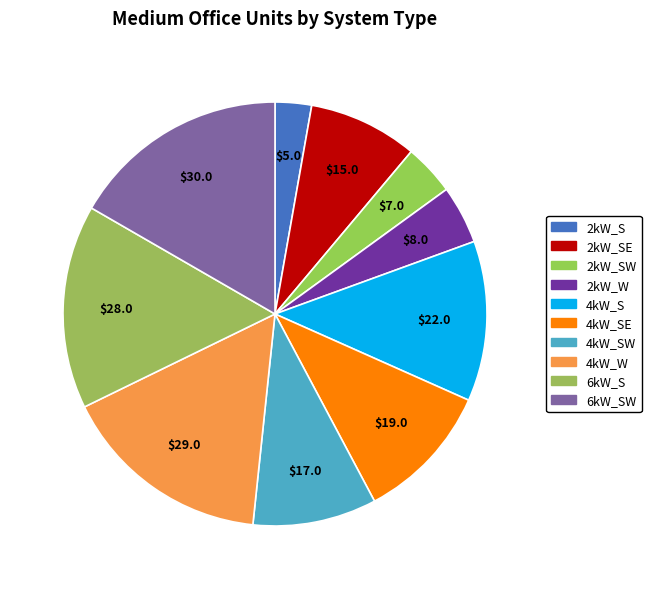

How many slices are in this pie chart?

10